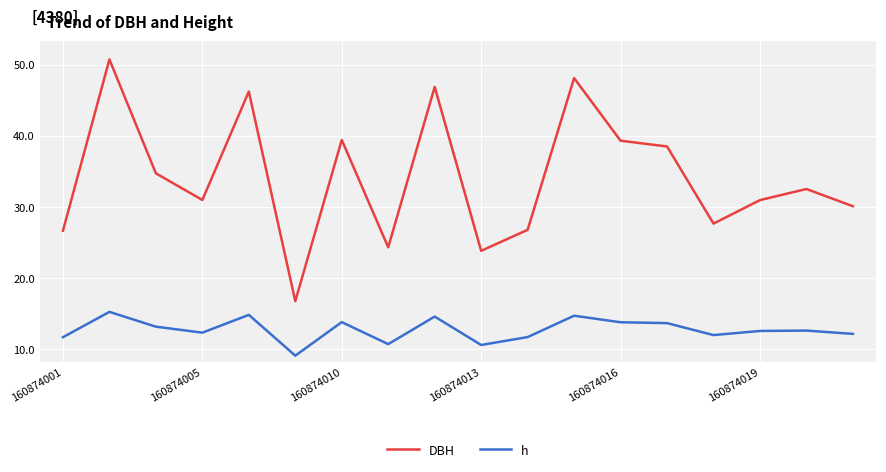

True or false: DBH and h intersect in this chart.

False